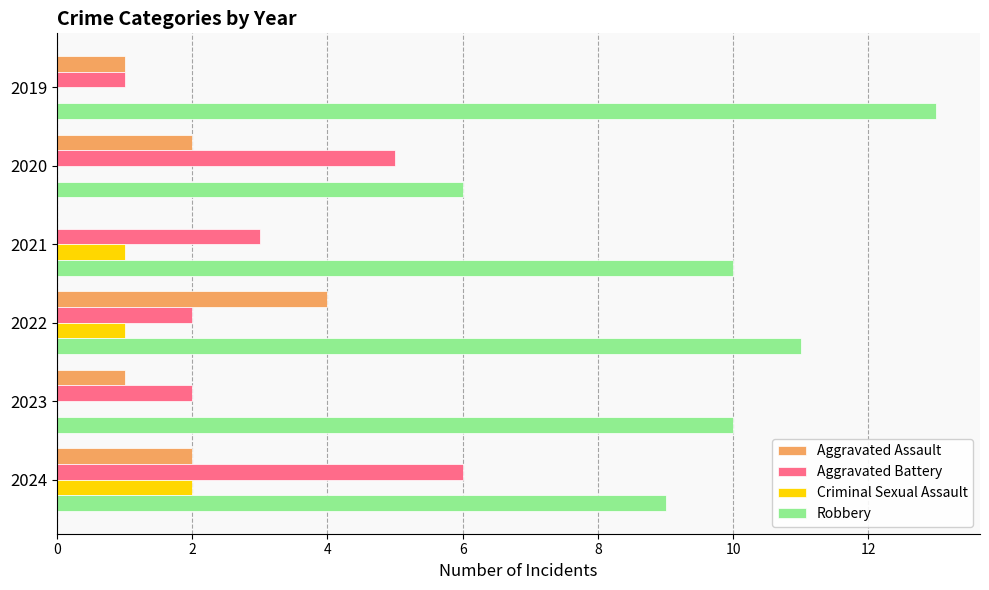

The value of Criminal Sexual Assault at 2024 is 2. True or false?

True